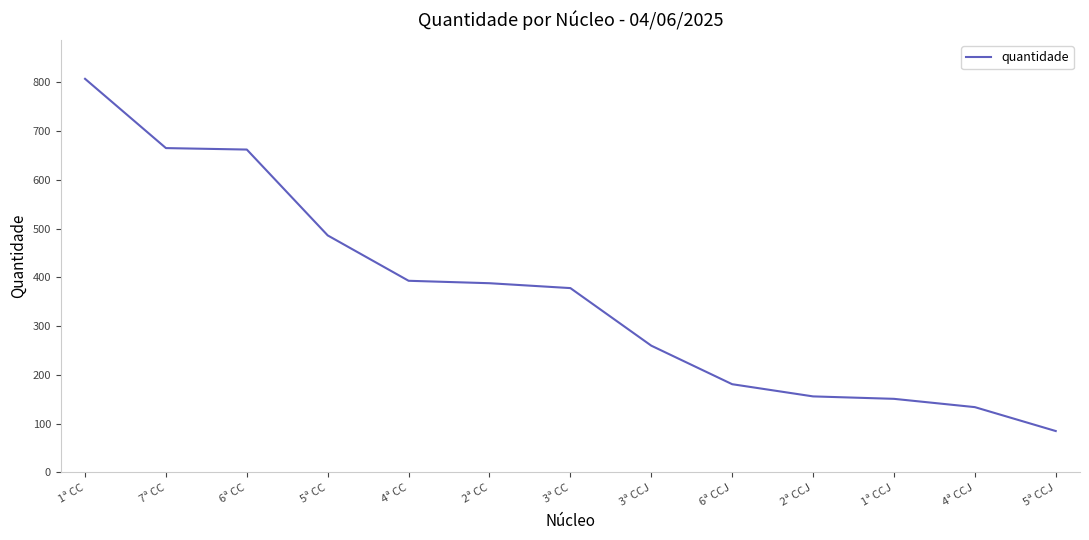

What is the maximum value shown in the chart?

807